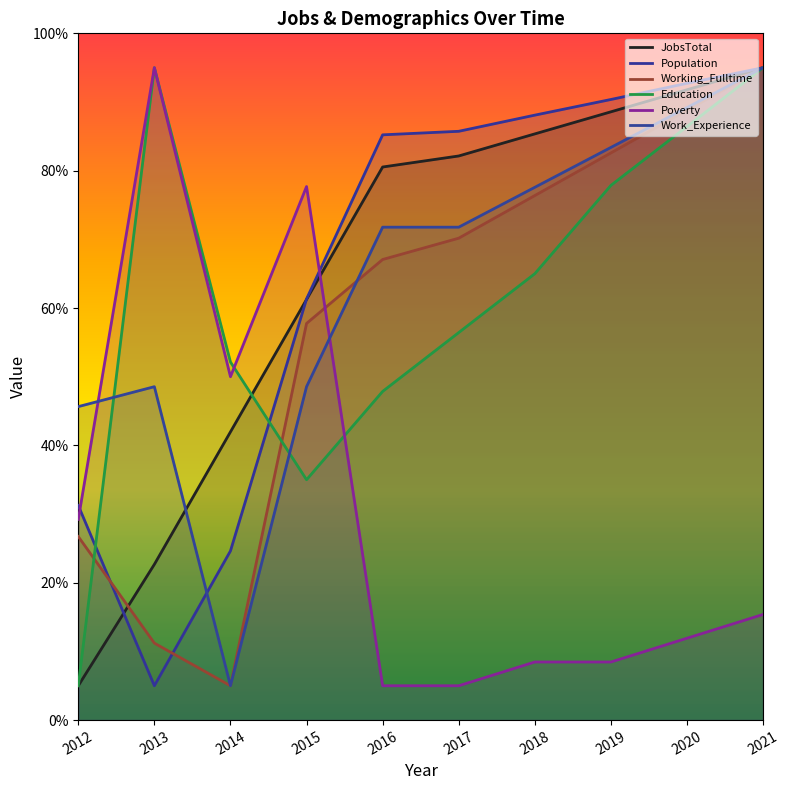

Is it true that Education equals 95.0 at 2013?

True